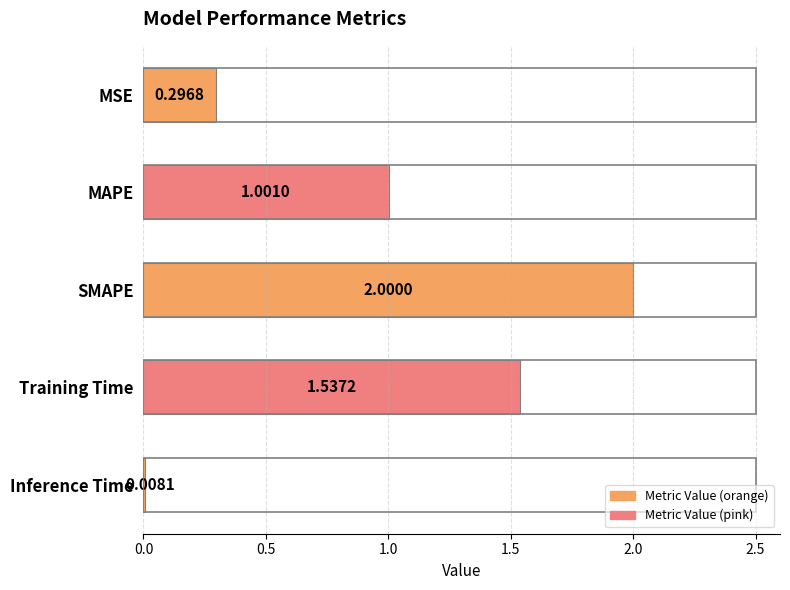

What is the average value?

1.0